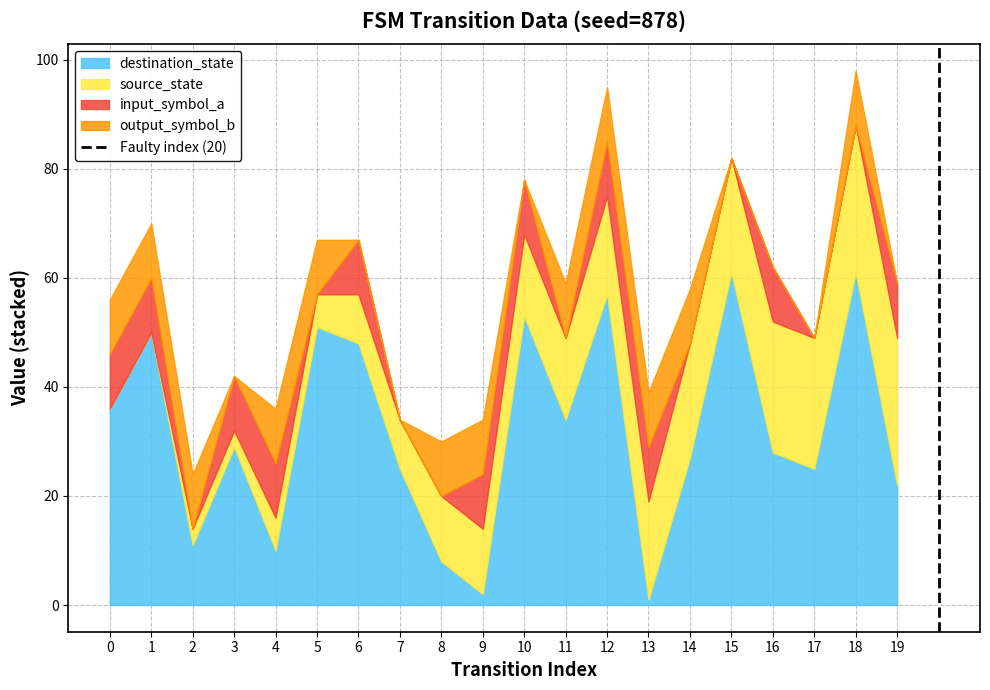

Is it true that destination_state equals 34 at 11?

True